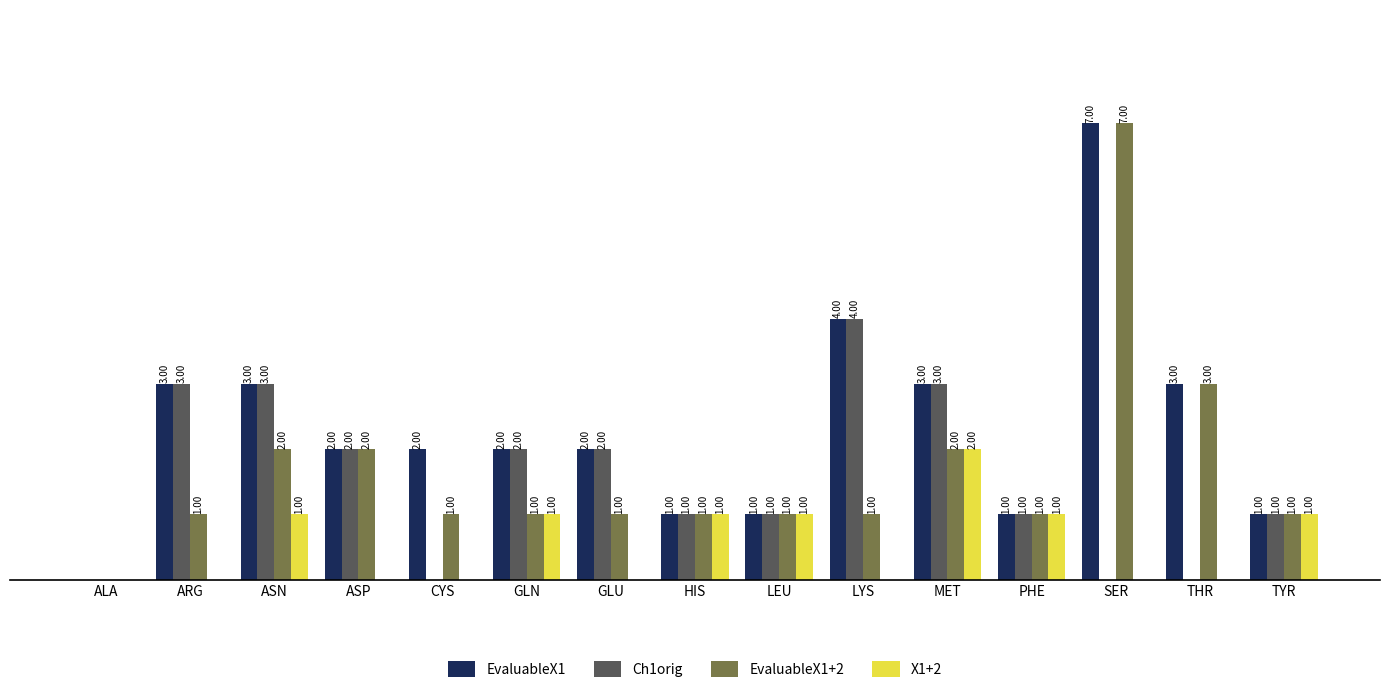

Between ASN and SER, which series saw the biggest shift?

EvaluableX1+2